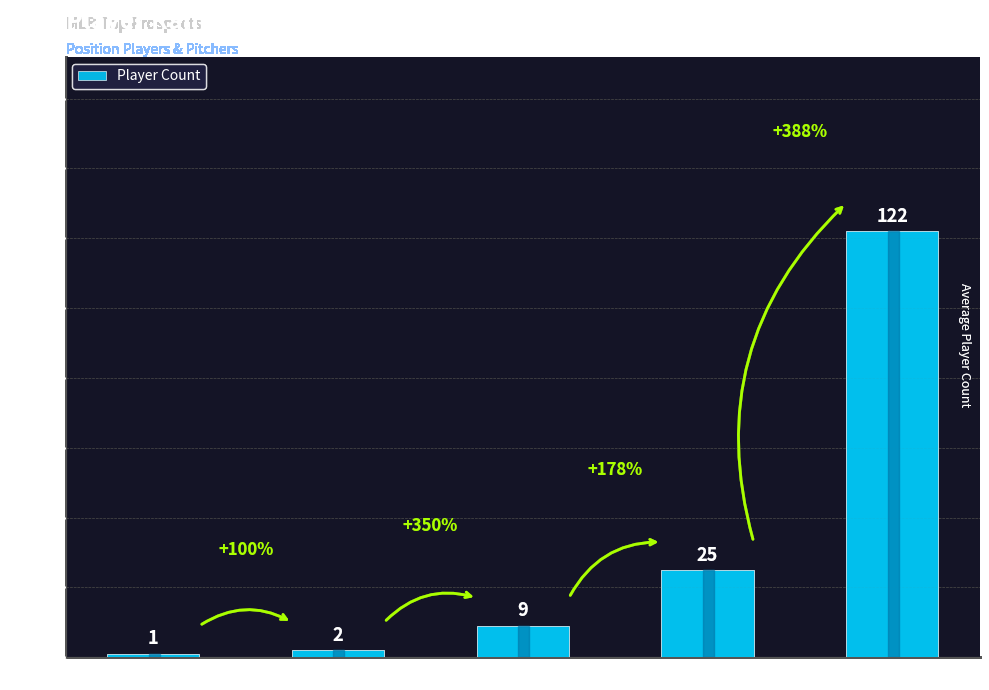

What is the value of the 2nd bar from the left?

2